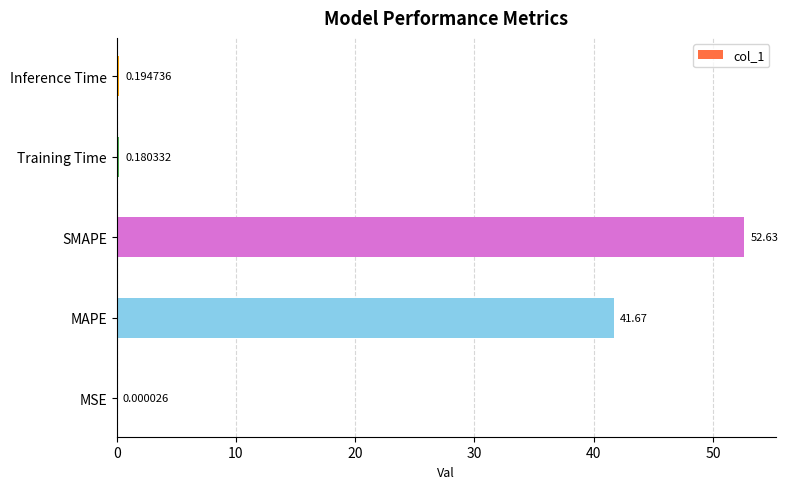

What is the average value?

18.9